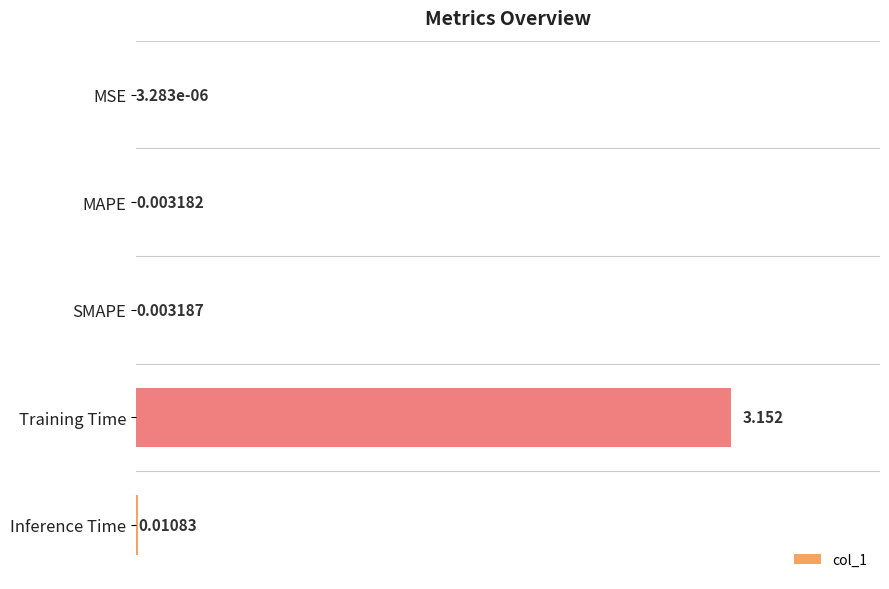

Which has a higher value, SMAPE or Inference Time?

Inference Time